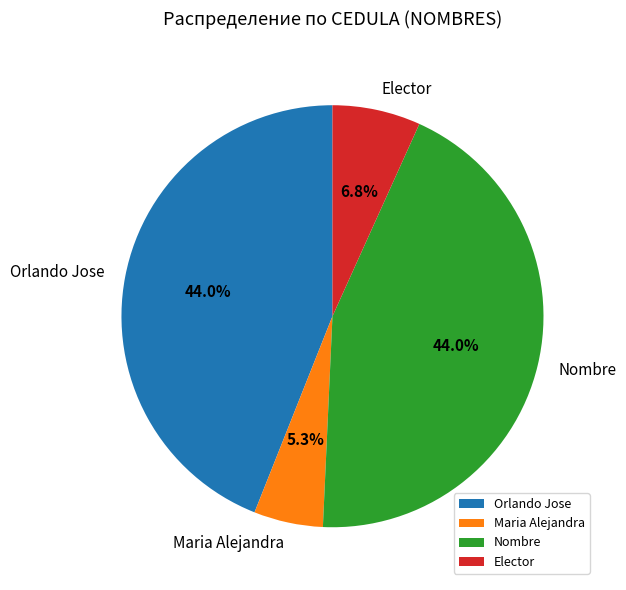

What percentage is NOT represented by Elector?

93.2%